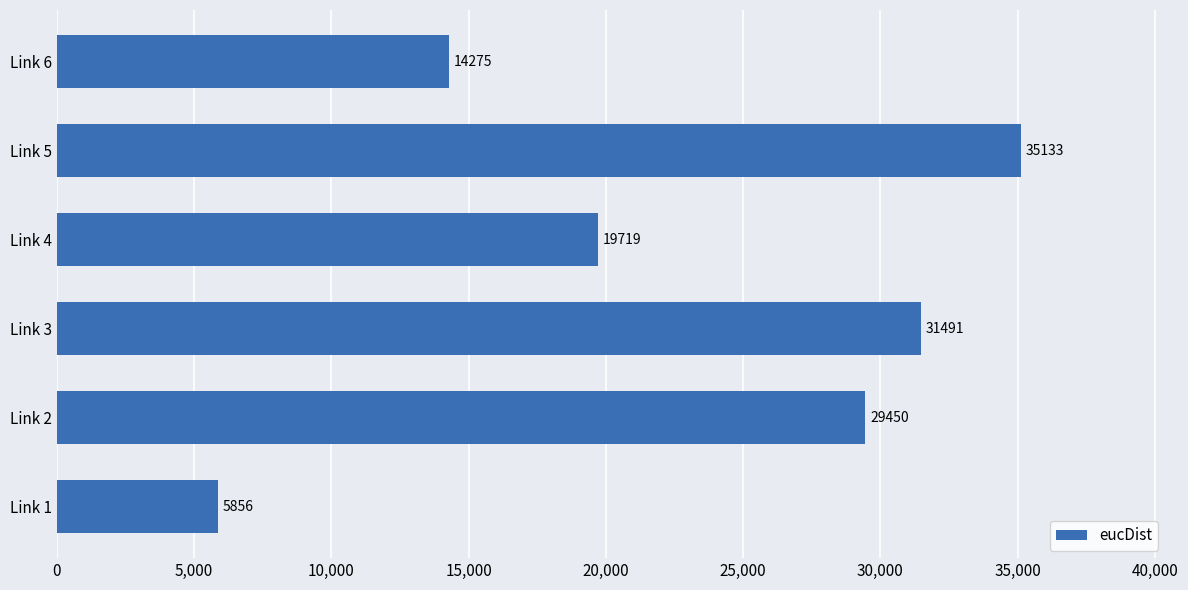

Rank the categories by value from highest to lowest.

Link 5, Link 3, Link 2, Link 4, Link 6, Link 1